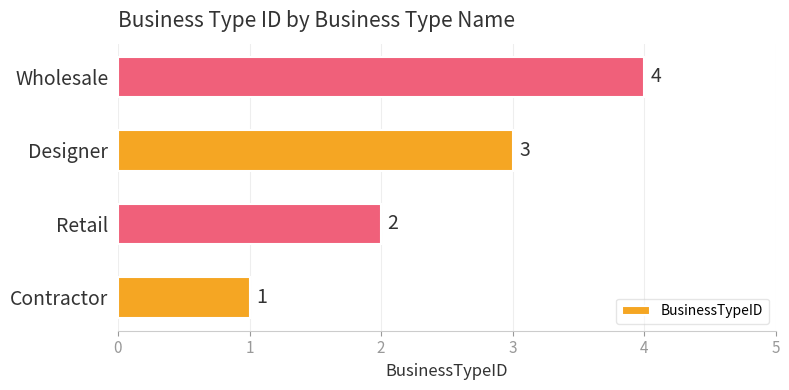

List the labels in order of value, smallest first.

Contractor, Retail, Designer, Wholesale